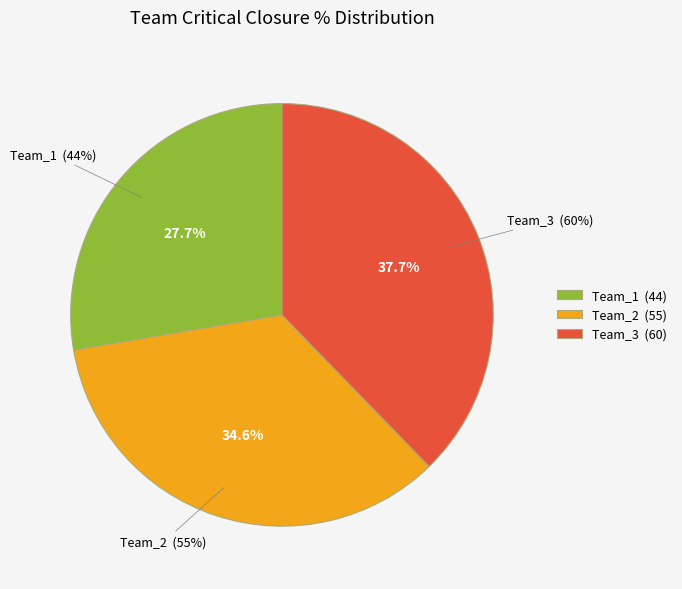

Which has a higher value, Team_1 or Team_3?

Team_3